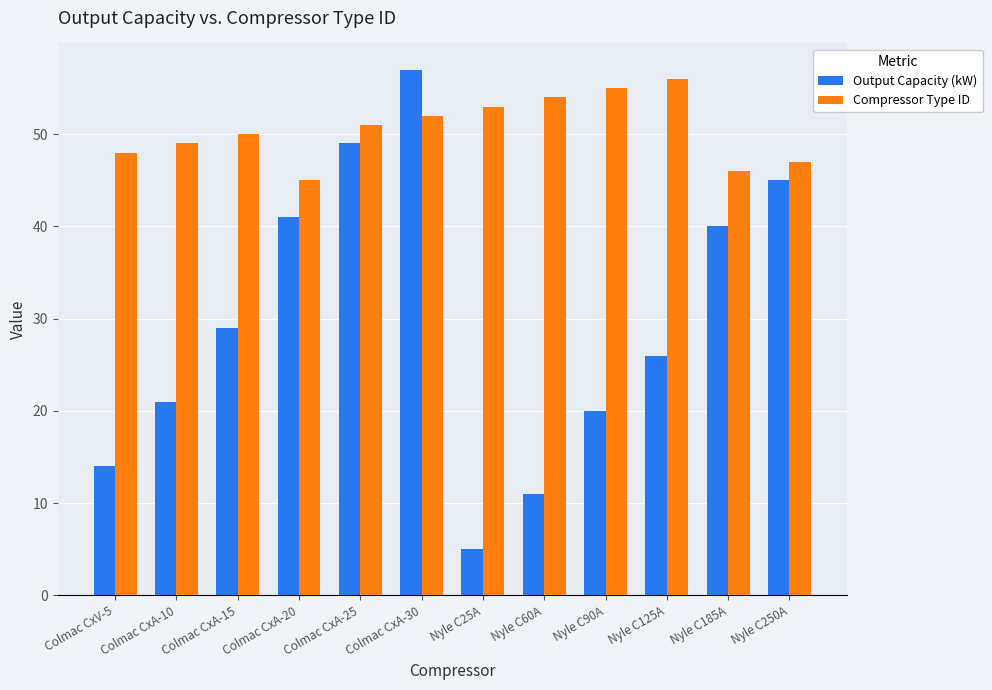

Which series has the largest range (max minus min)?

Output Capacity (kW)